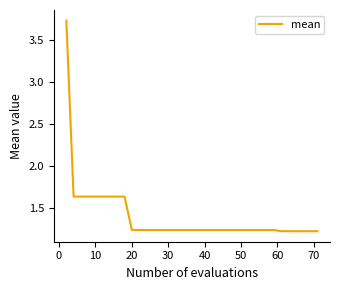

What is the difference between the maximum and minimum values?

2.5